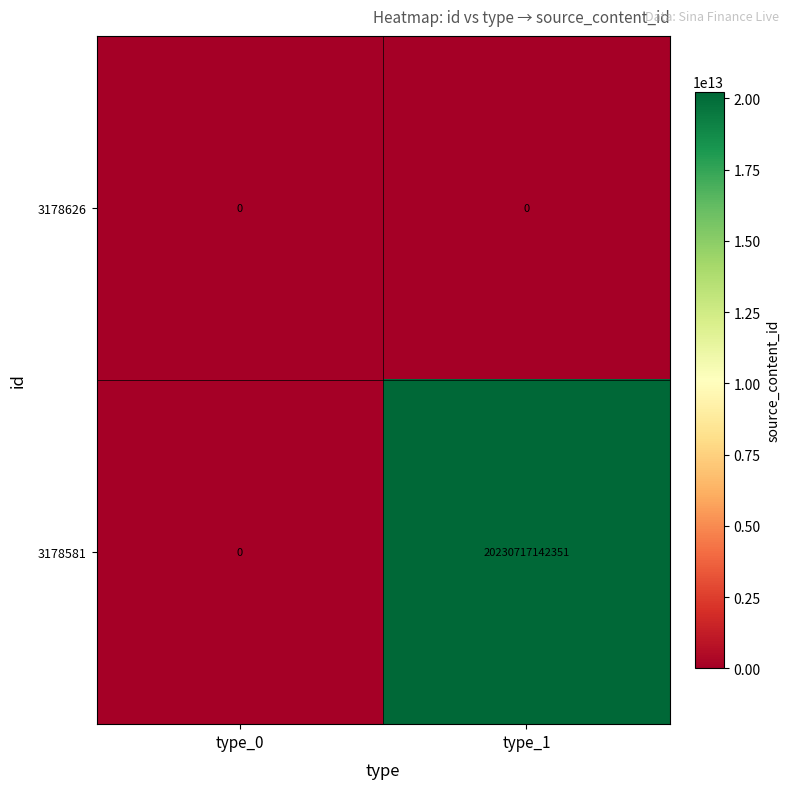

List the series in order of their peak value, highest first.

3178581, 3178626